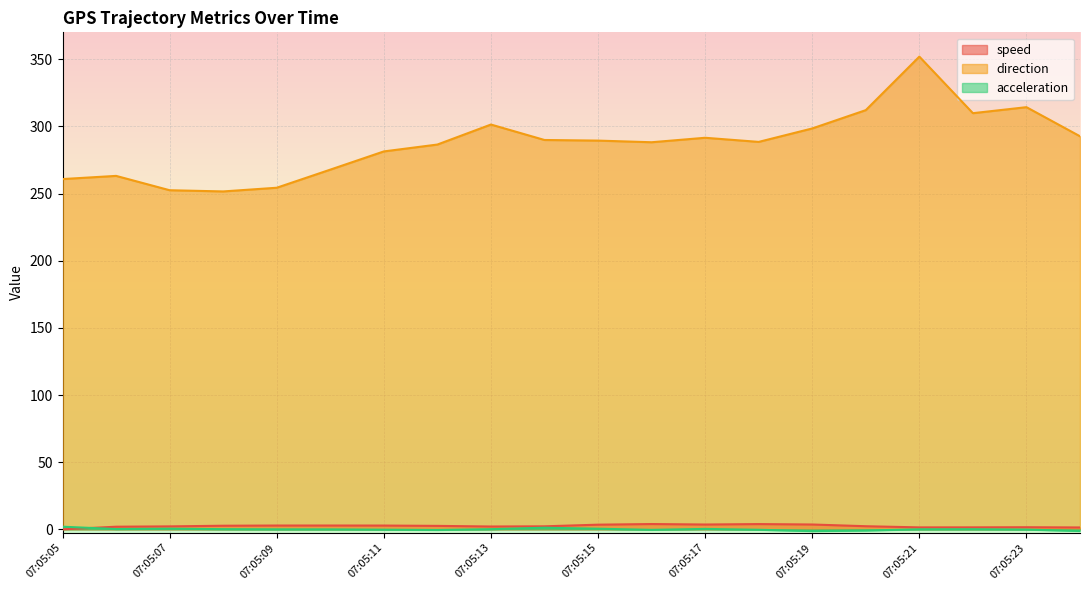

What is the difference between the speed values at 07:05:09 and 07:05:12?

0.3